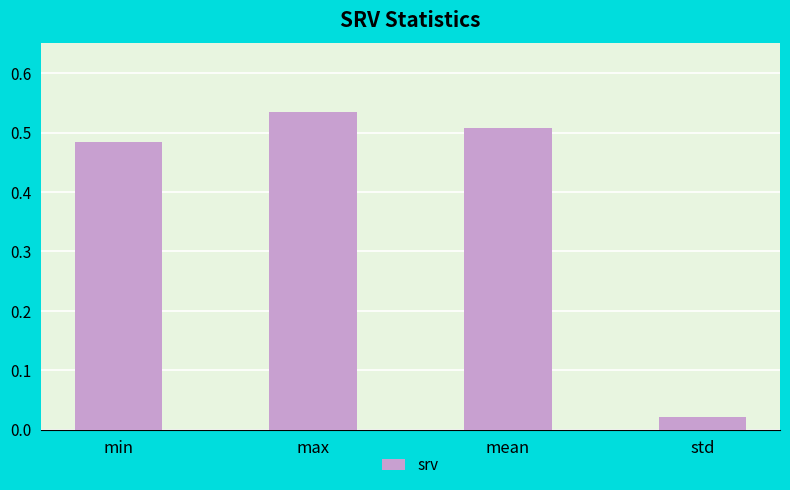

What position from the right is std?

1